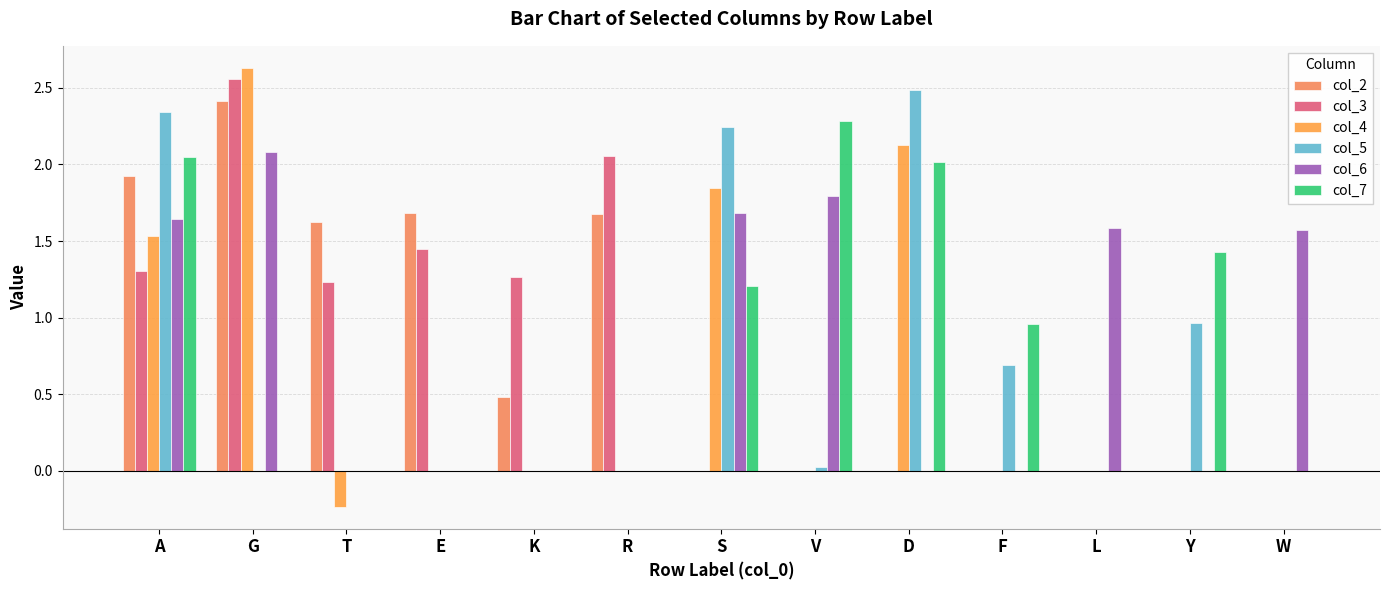

Rank the series at G from lowest to highest value.

col_5, col_7, col_6, col_2, col_3, col_4